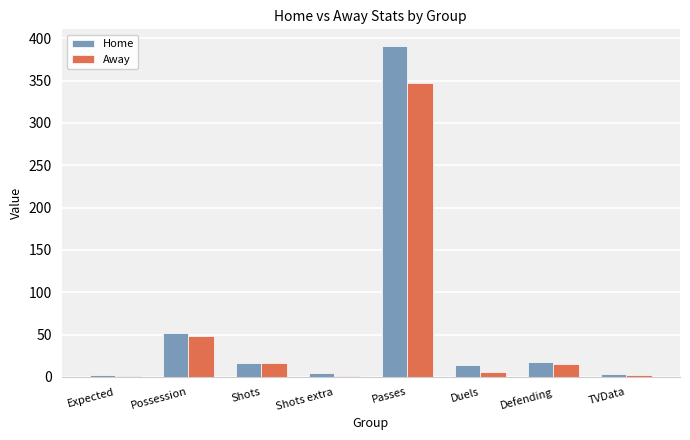

What is the maximum value shown in the chart?

391.0